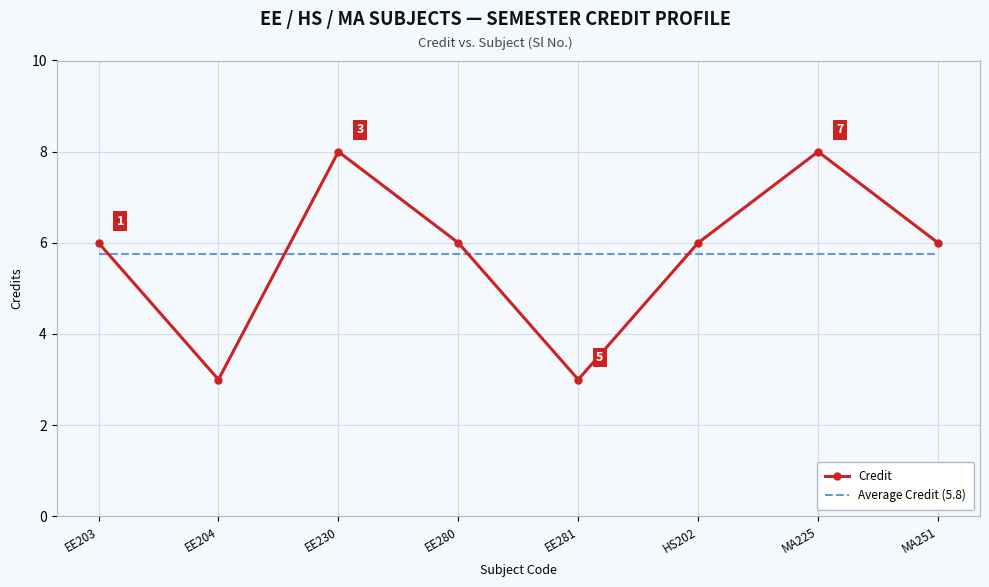

Is it true that Credit equals 6.0 at HS202?

True